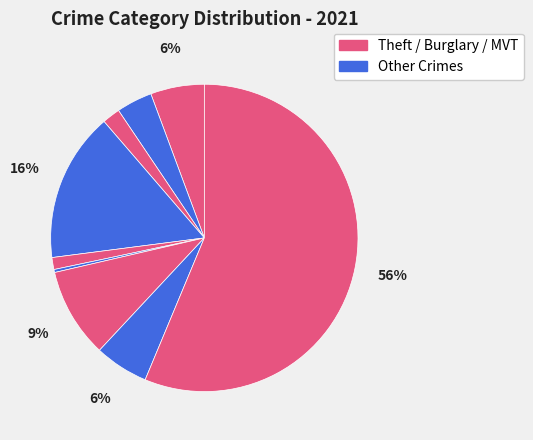

Which slice represents more than half of the pie?

Theft